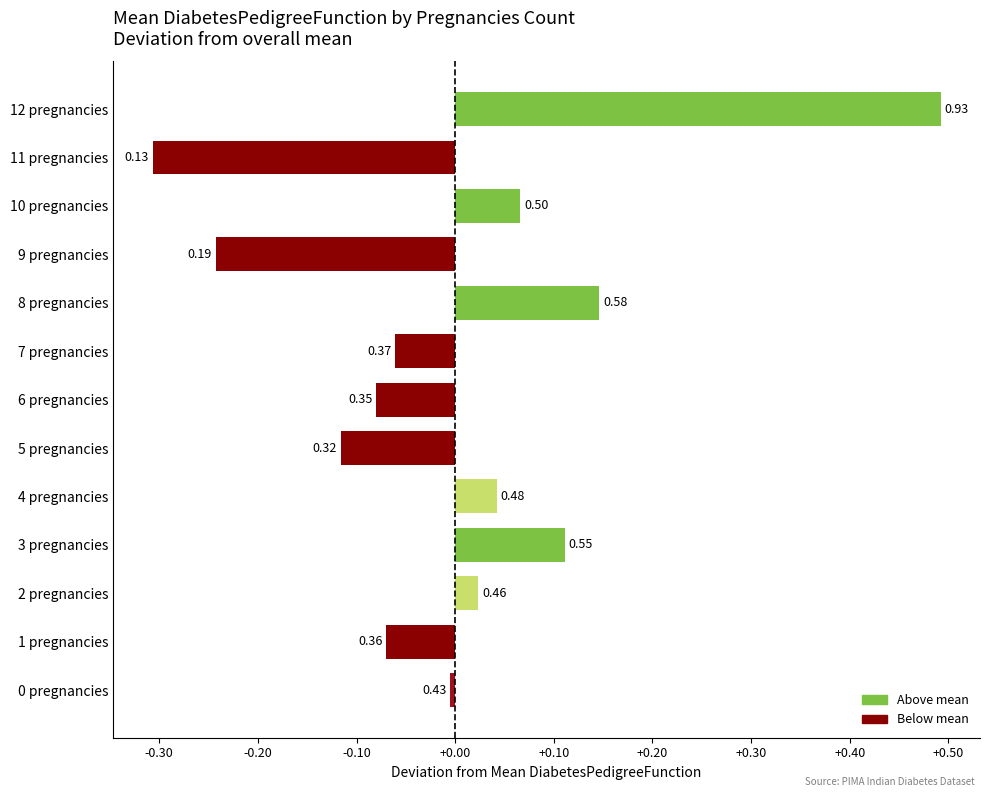

How many bars are there in total?

13